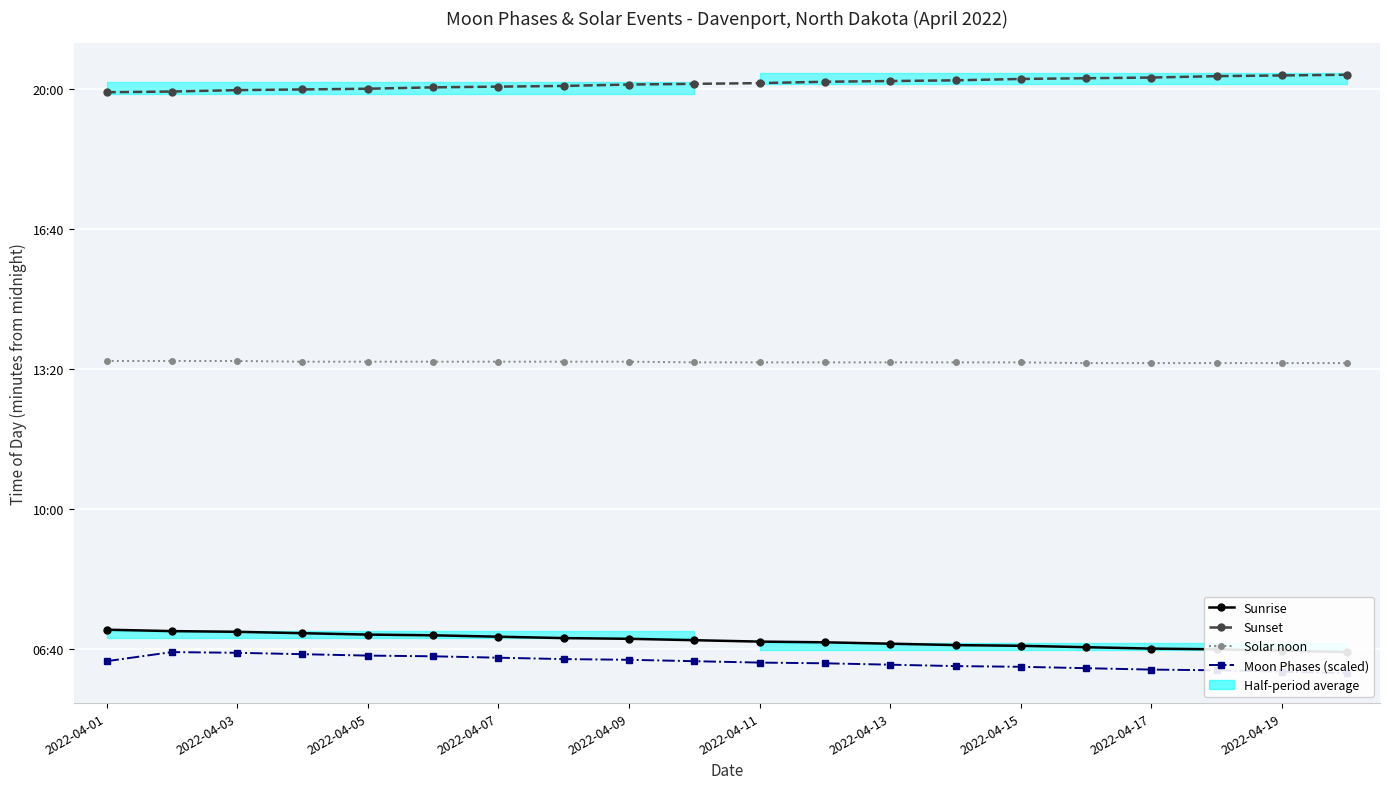

How many categories are shown in the chart?

20